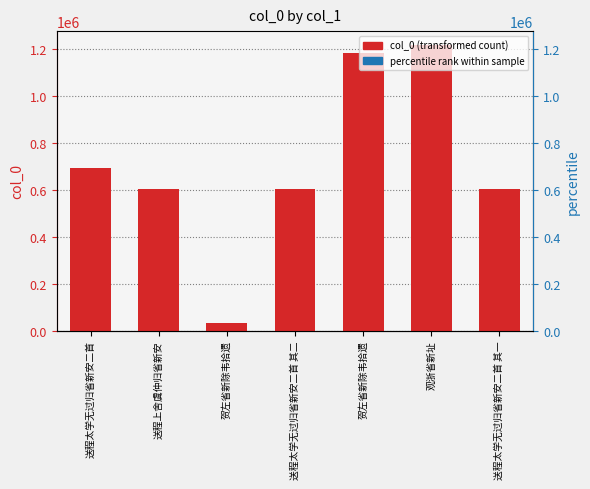

What is the greatest value displayed?

1214684